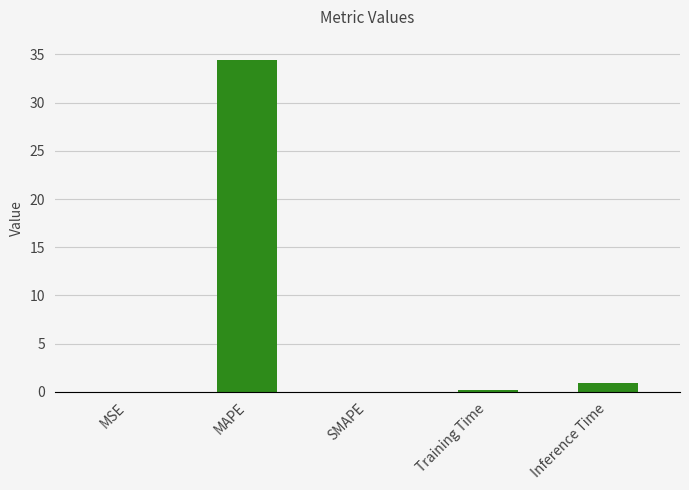

Which category has the highest value across all series?

MAPE